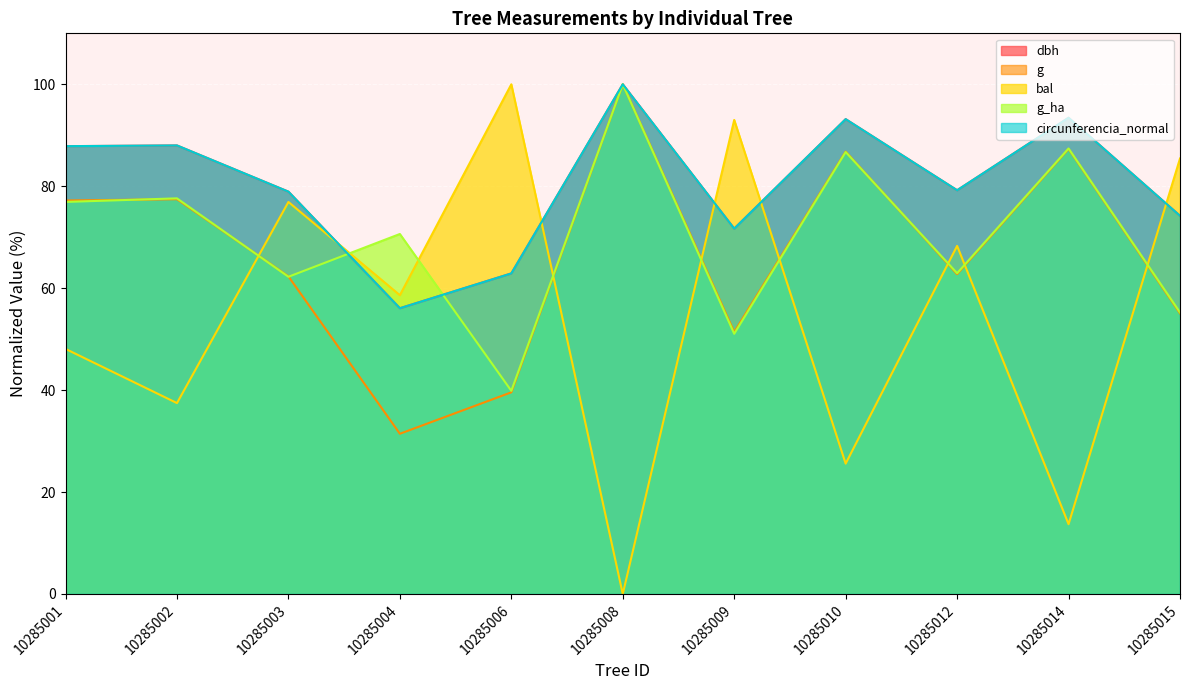

Which series has the largest total across all categories?

dbh